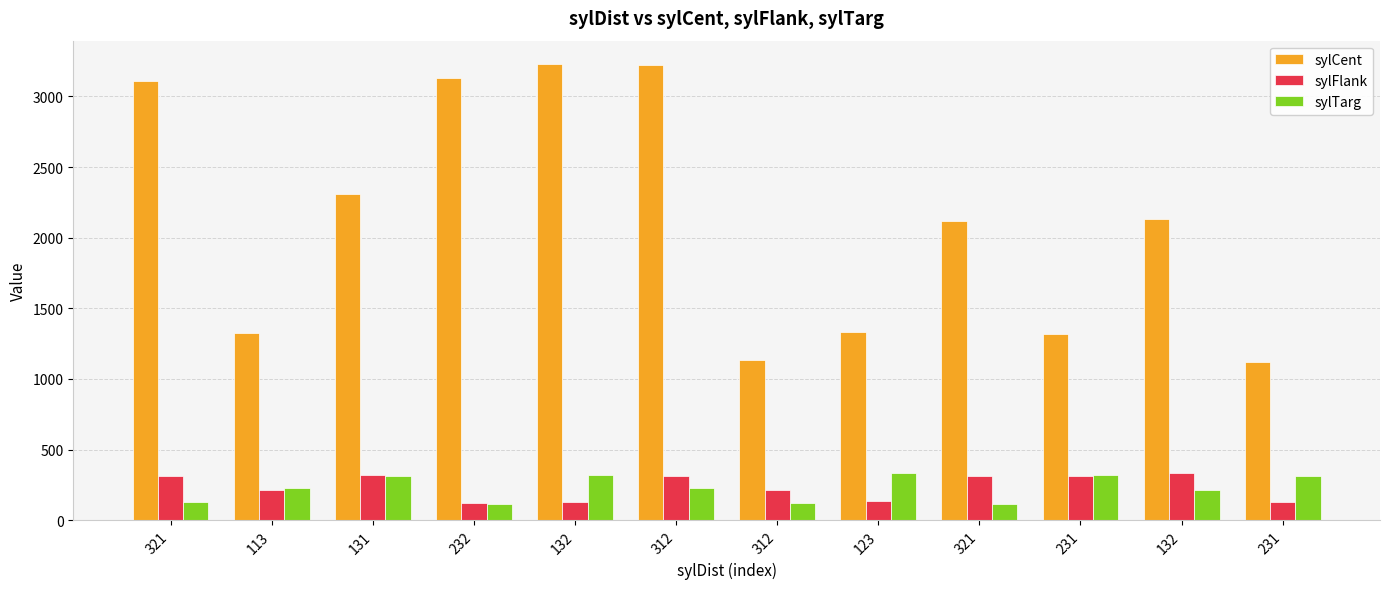

Are the bars grouped side by side (vs. stacked)?

Yes